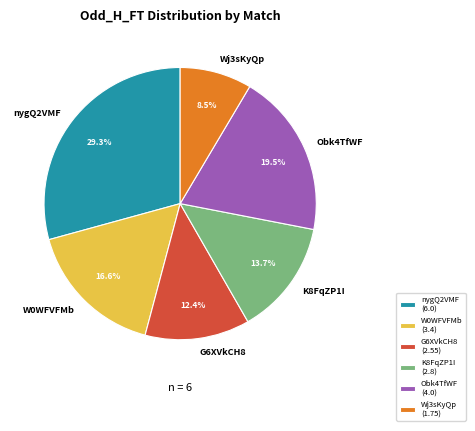

To the nearest percent, what is the average slice percentage?

17%